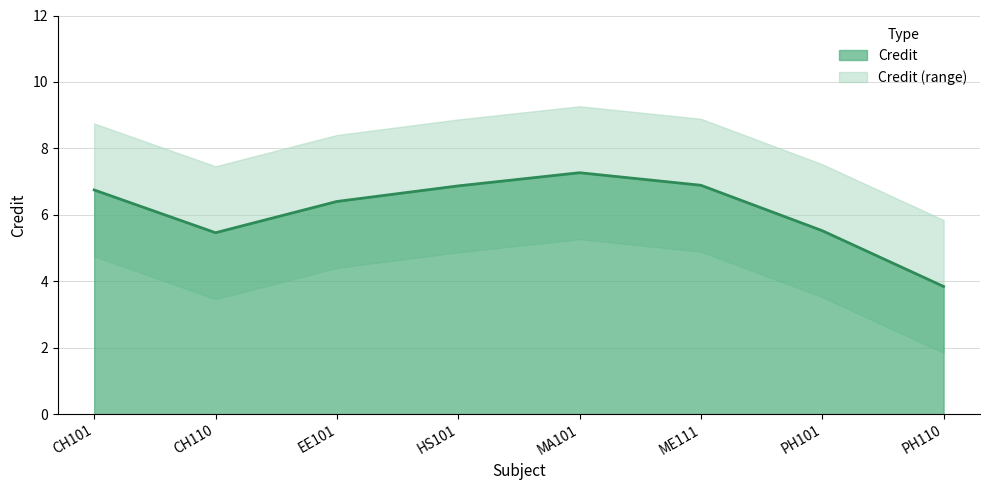

At which category does the data reach its first local valley?

CH110